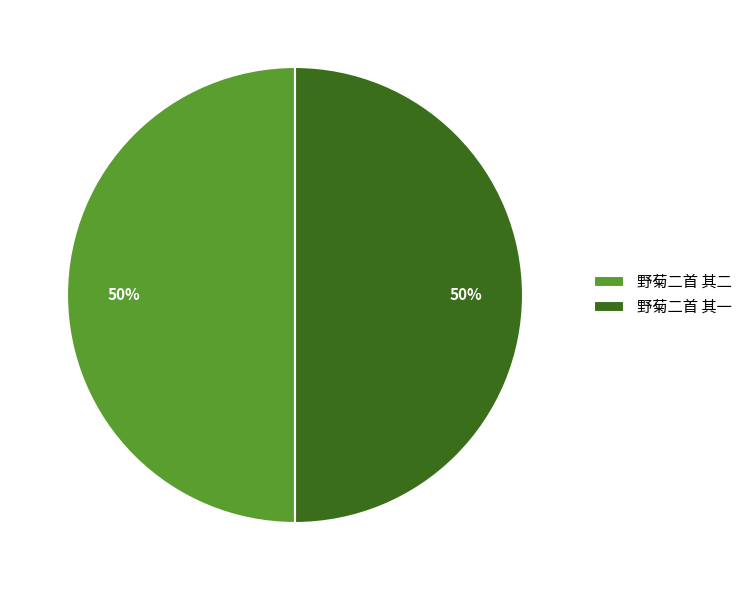

Is it true that 野菊二首 其一 is 45% of the pie?

False